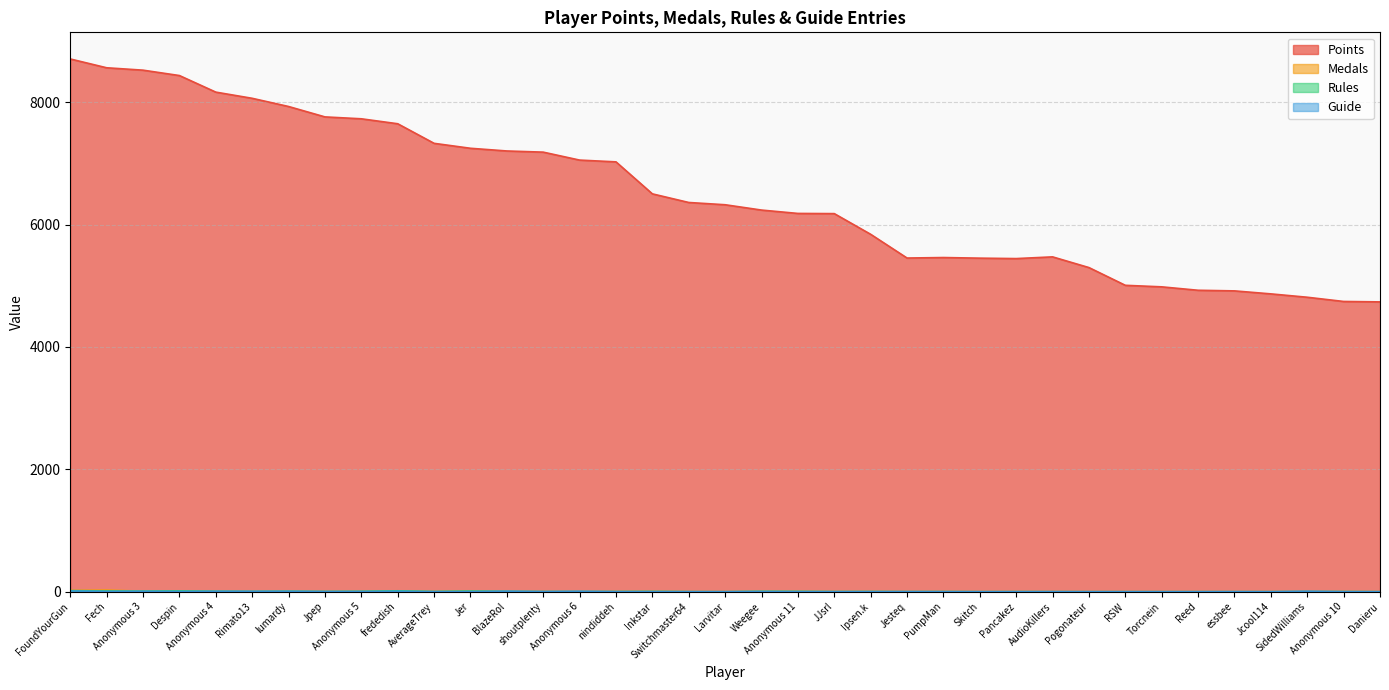

At which category does Rules reach its first local valley?

Anonymous 3